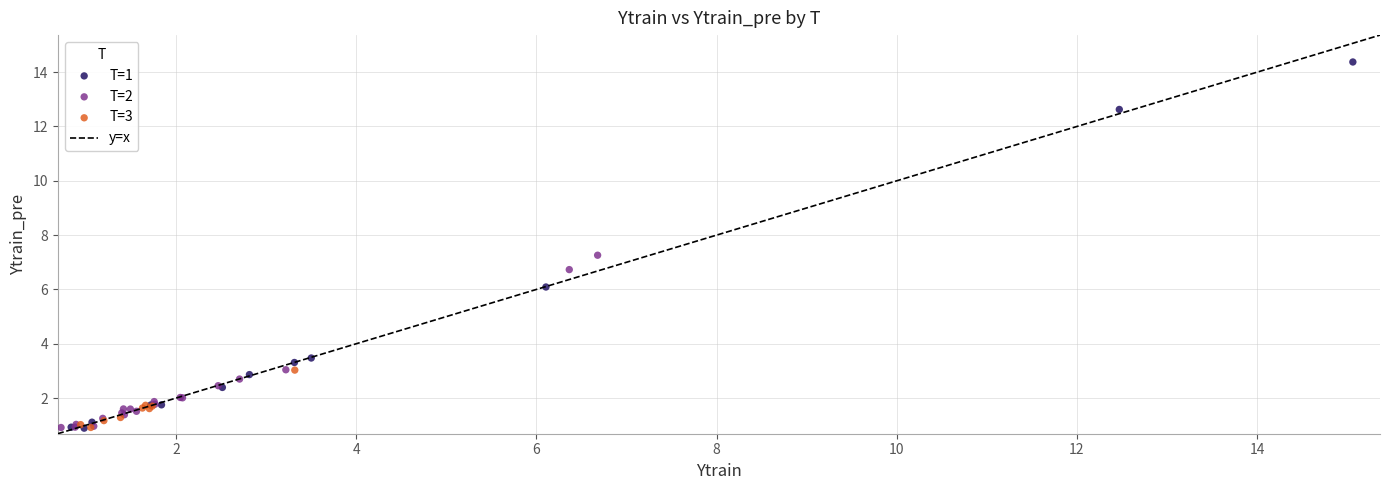

Which series reaches the maximum Y coordinate?

T=1